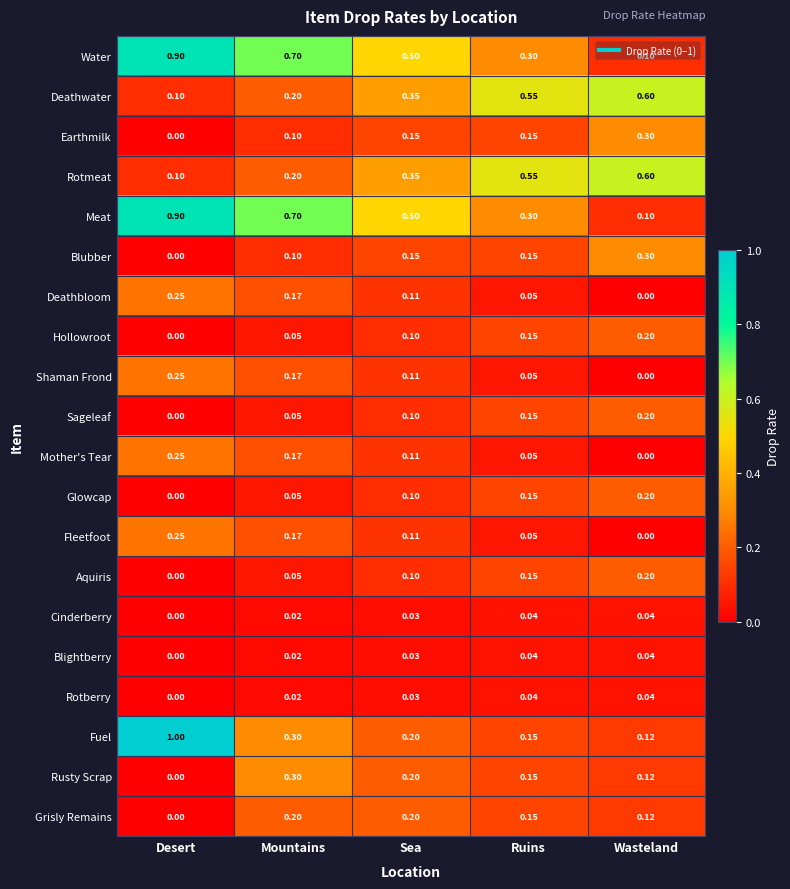

How many distinct data groups are displayed?

20